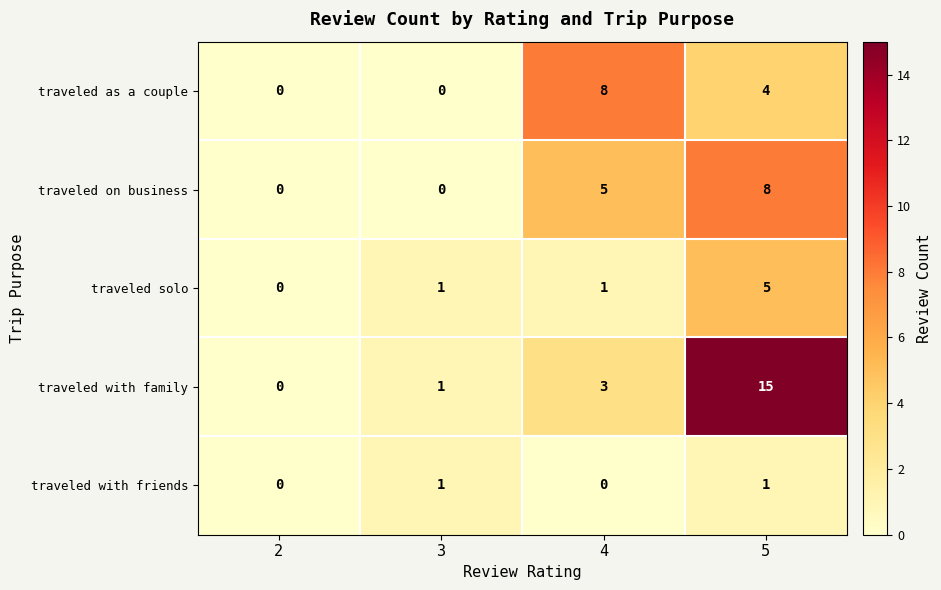

What is the difference between the second highest and minimum values in the traveled as a couple series?

4